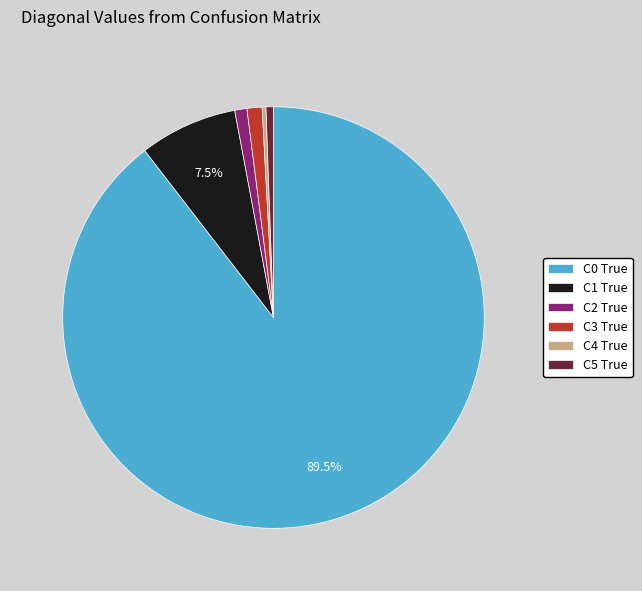

How many segments does this pie chart have?

6